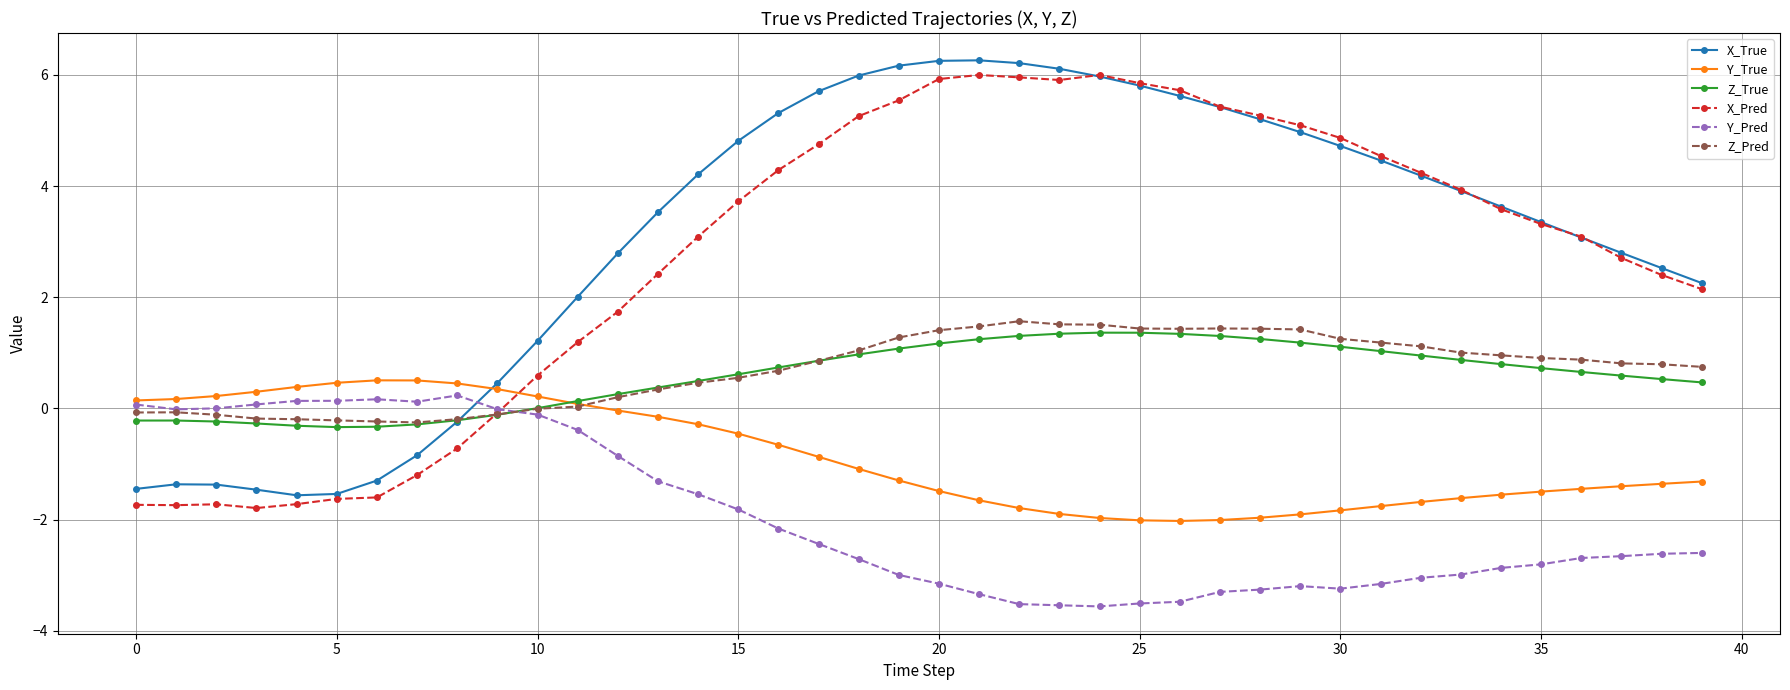

What is the minimum value shown in the chart?

-3.6